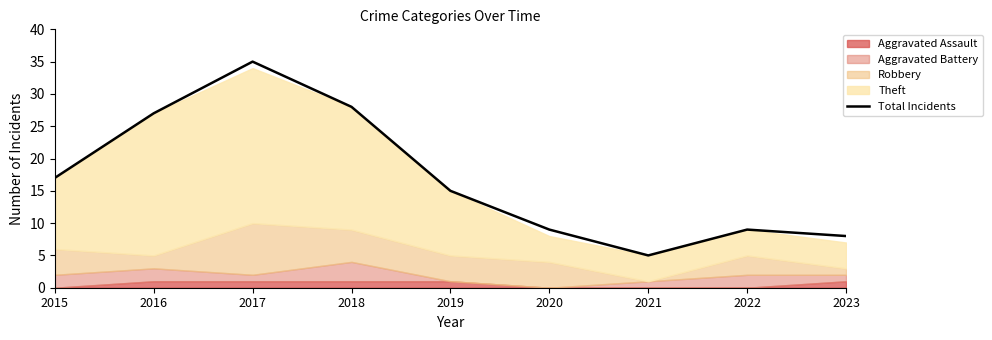

Reading left to right, what are all the values shown in this chart?

2015=17	2016=27	2017=35	2018=28	2019=15	2020=9	2021=5	2022=9	2023=8